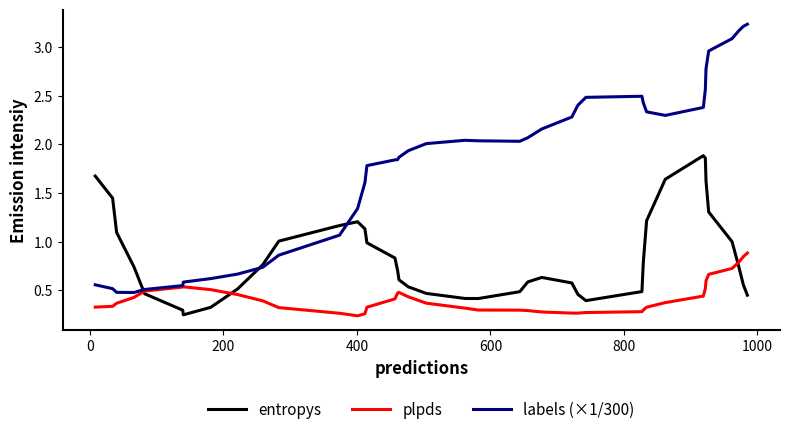

Rank the series by their average value, from highest to lowest.

labels (×1/300), entropys, plpds